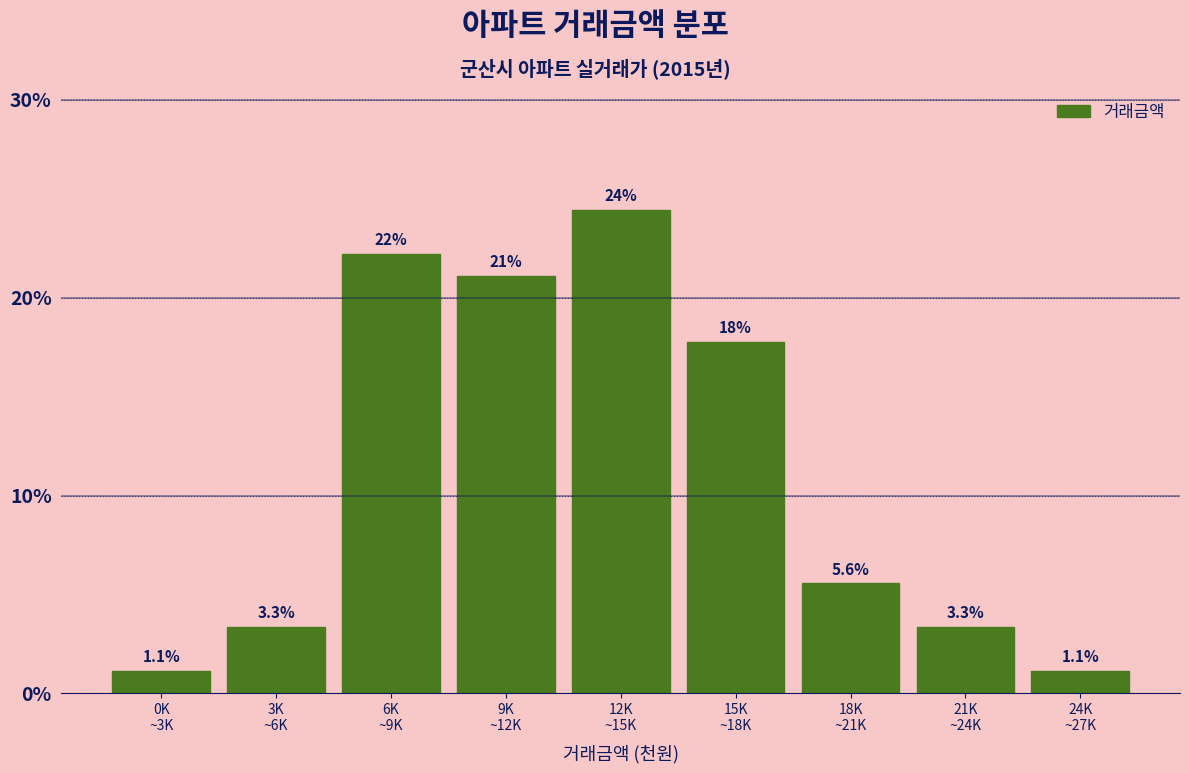

What is the minimum value shown in the chart?

1.1